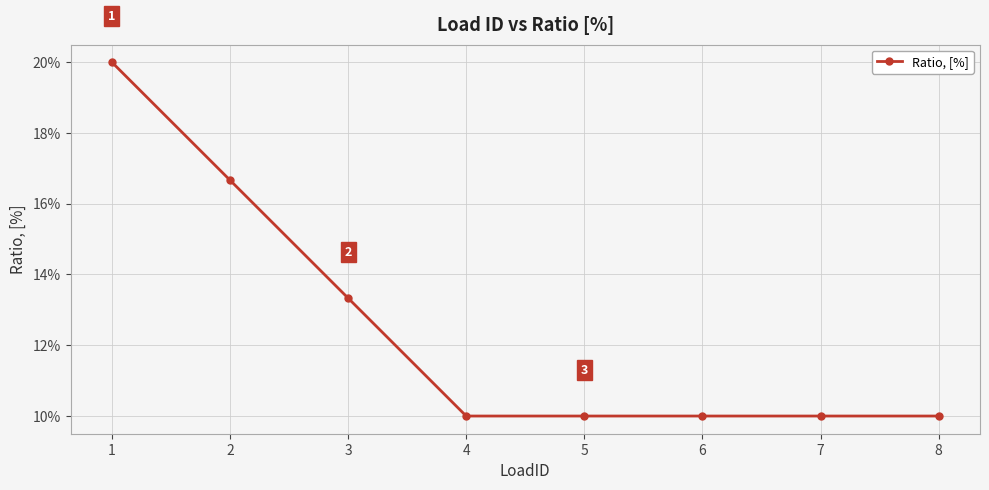

List the labels in order of value, largest first.

1, 2, 3, 4, 5, 6, 7, 8